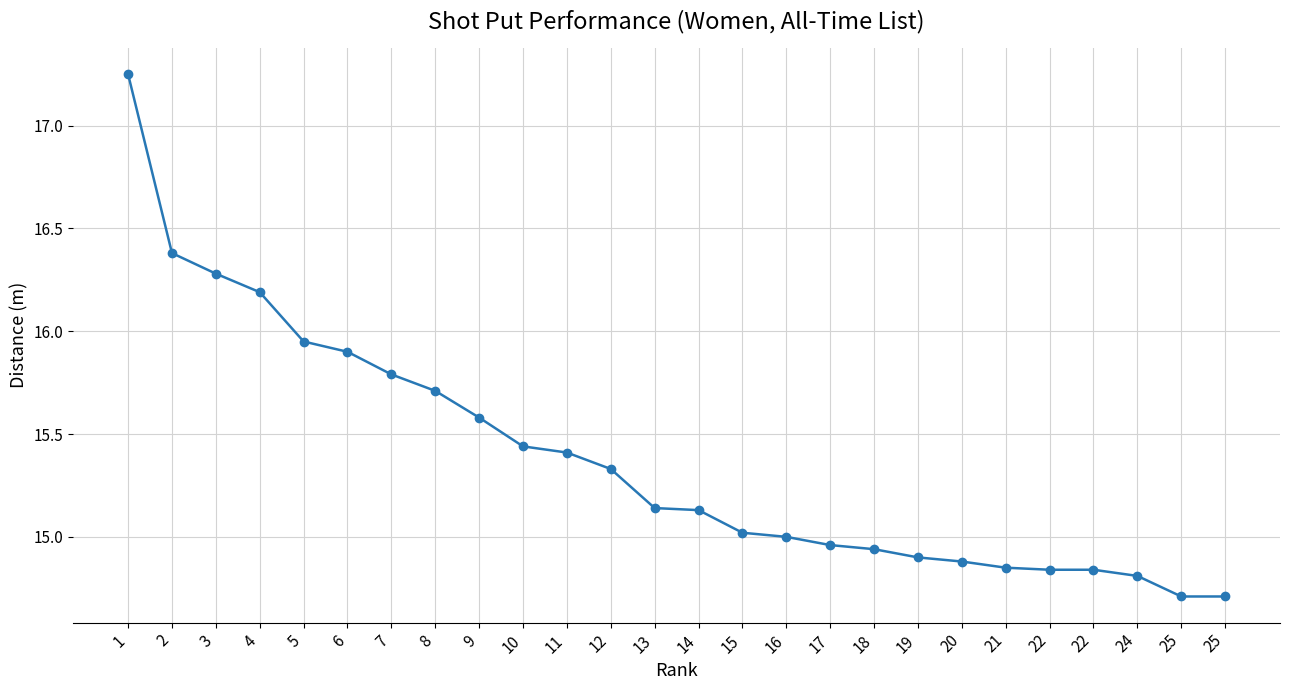

How many distinct data groups are displayed?

1